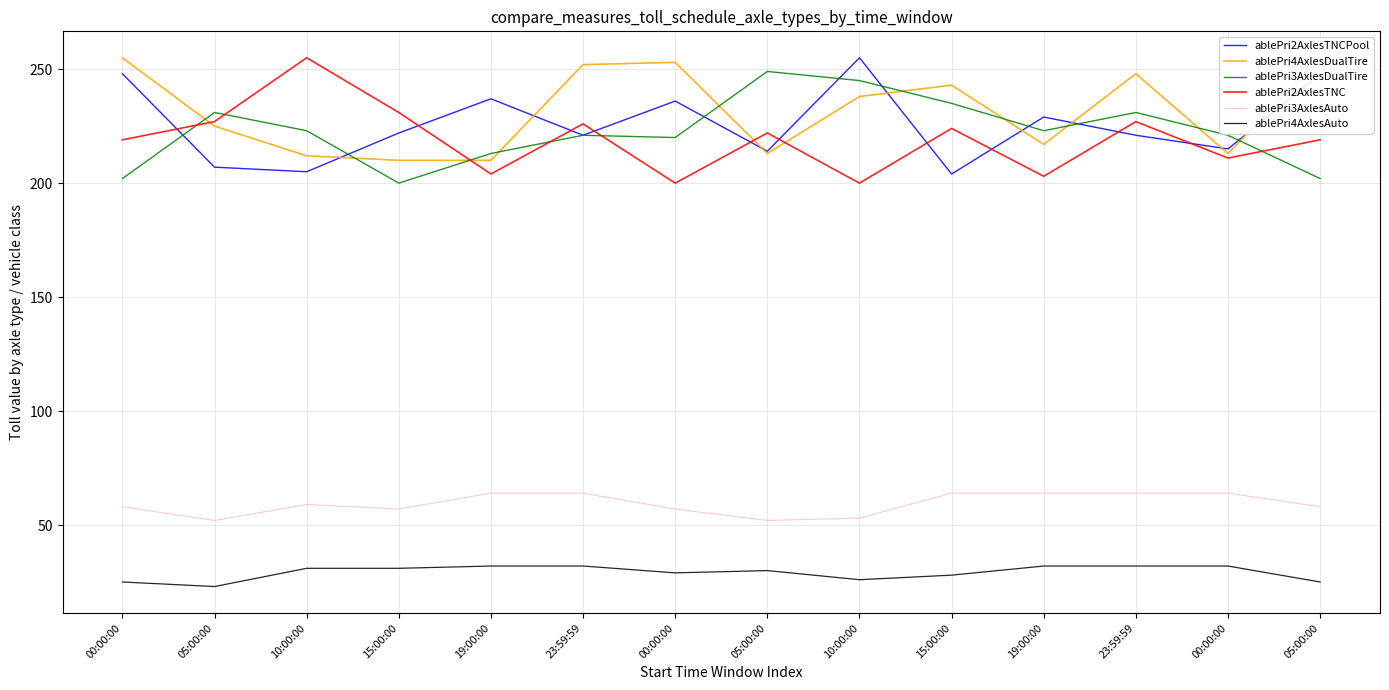

What is the value of the ablePri2AxlesTNCPool point at the 6th from the left?

221